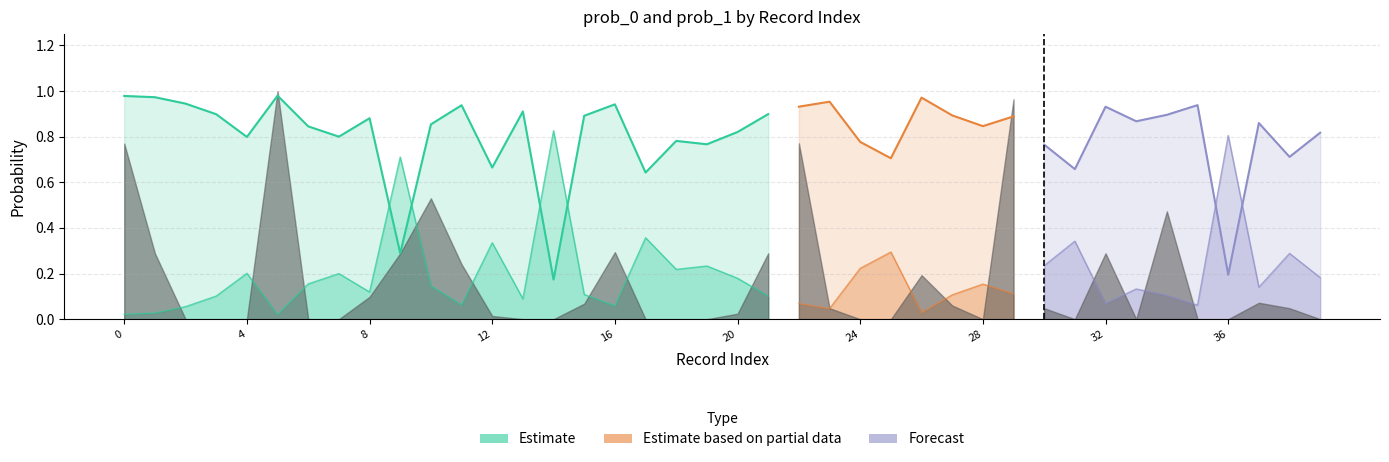

Where do prob_0 and prob_1 first cross each other?

8 and 9